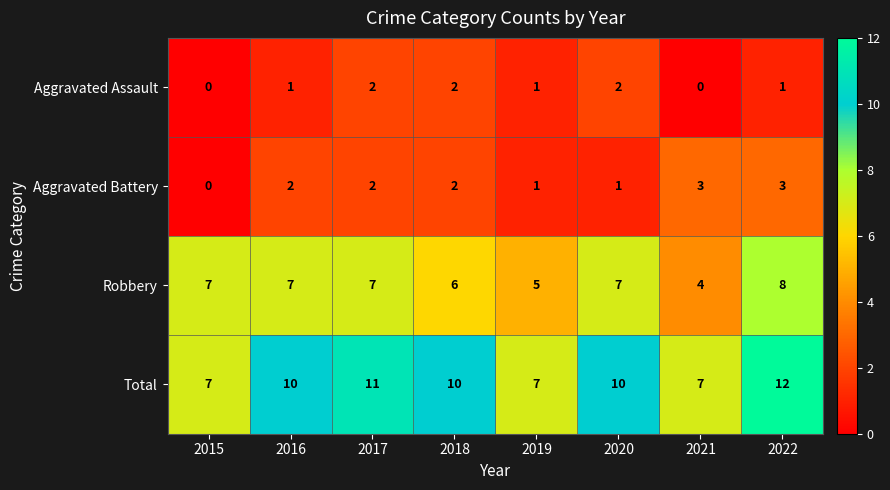

Which series has the largest range (max minus min)?

Total